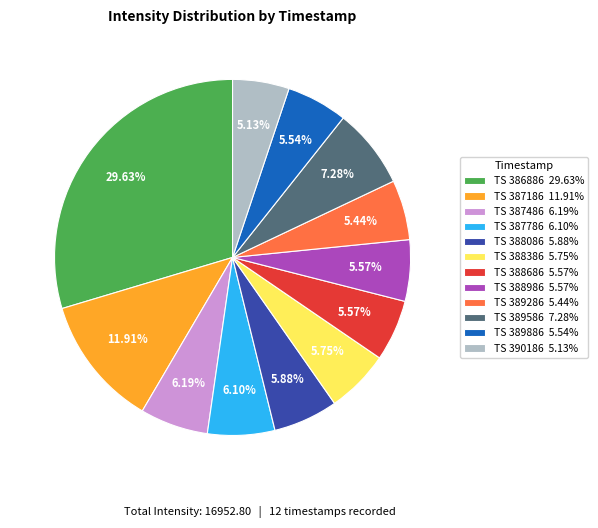

Which slice is the largest?

TS 386886 29.63%